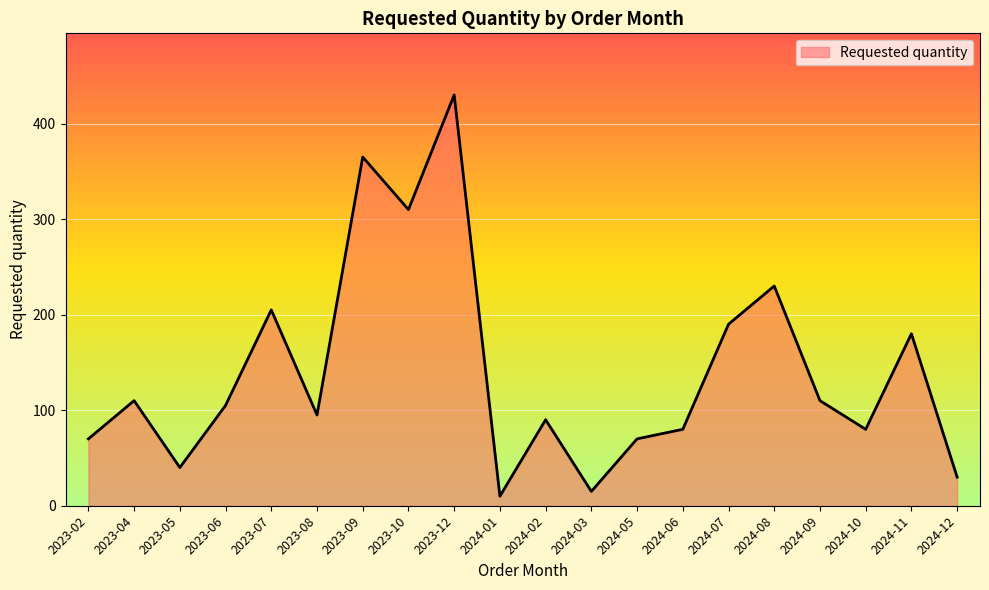

What value does the data have at 2023-10?

310